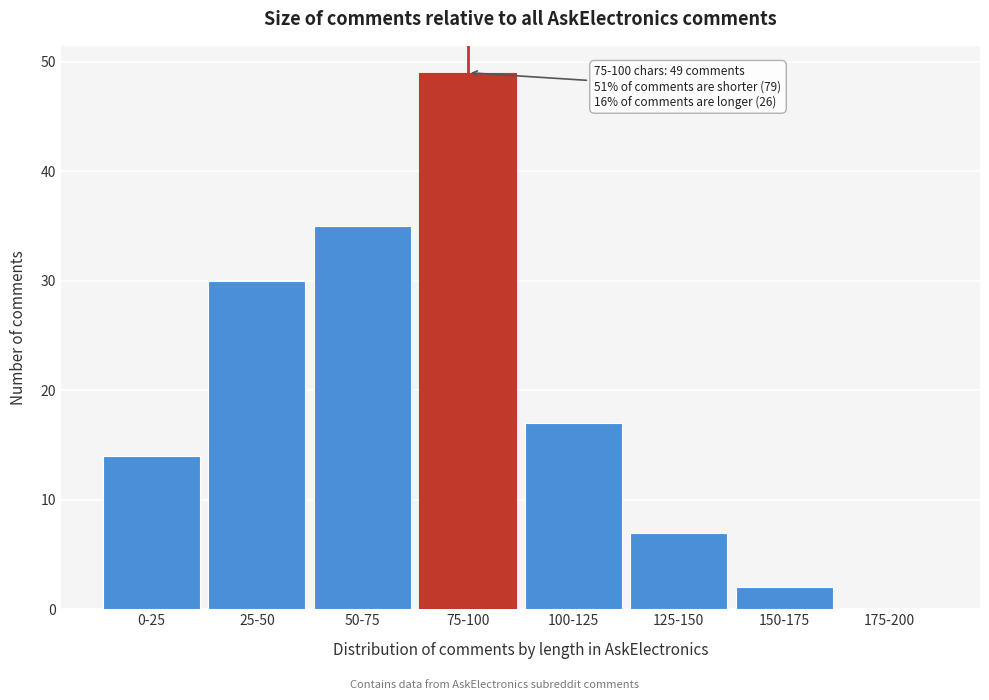

Reading left to right, what are all the values shown in this chart?

0-25=14	25-50=30	50-75=35	75-100=49	100-125=17	125-150=7	150-175=2	175-200=0